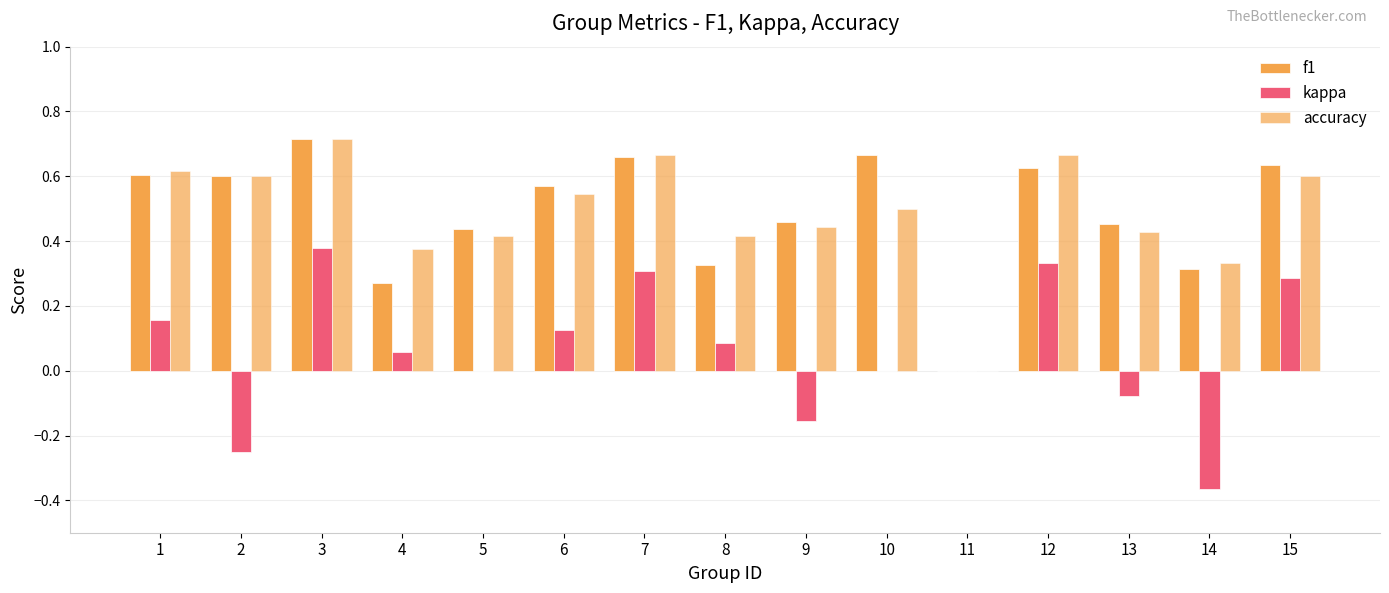

What is the difference between the accuracy values at 4 and 2?

0.2